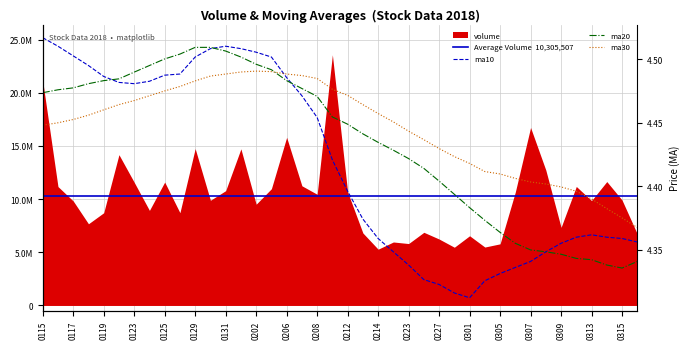

What is the difference between the maximum and second lowest values in the ma20 series?

0.2